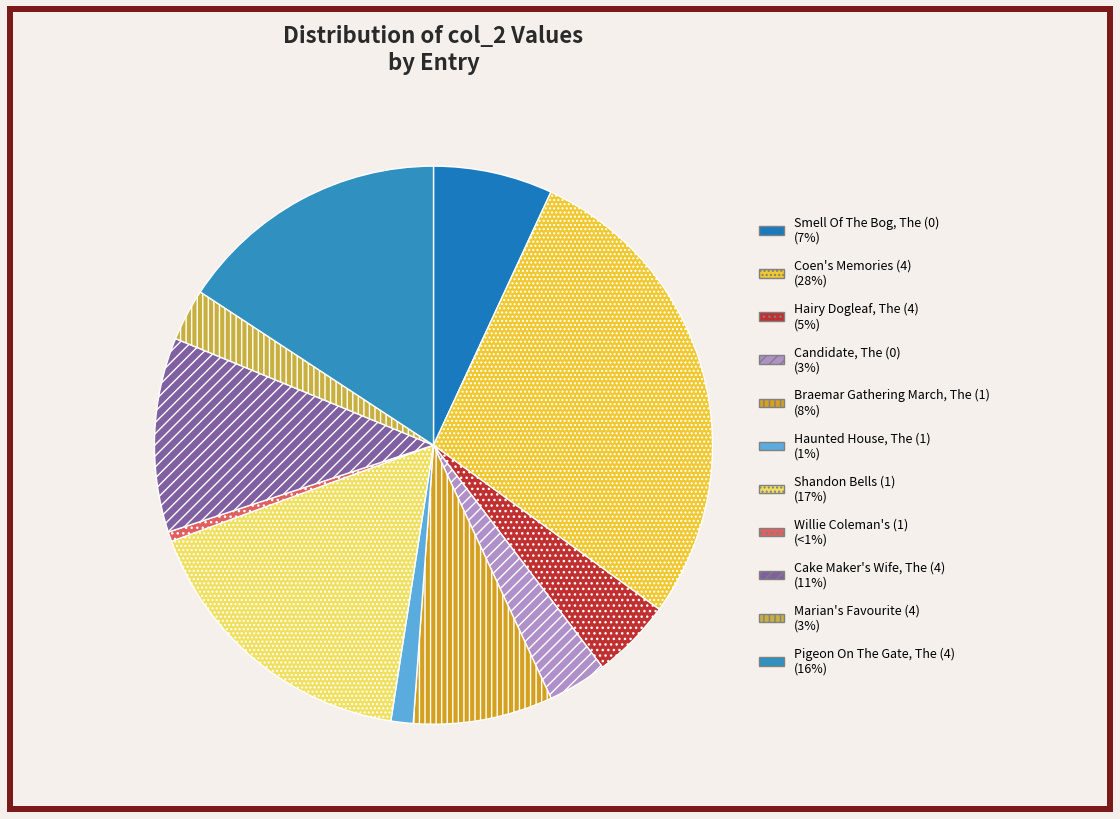

The Smell Of The Bog, The (0) slice represents 7% of the pie. True or false?

True